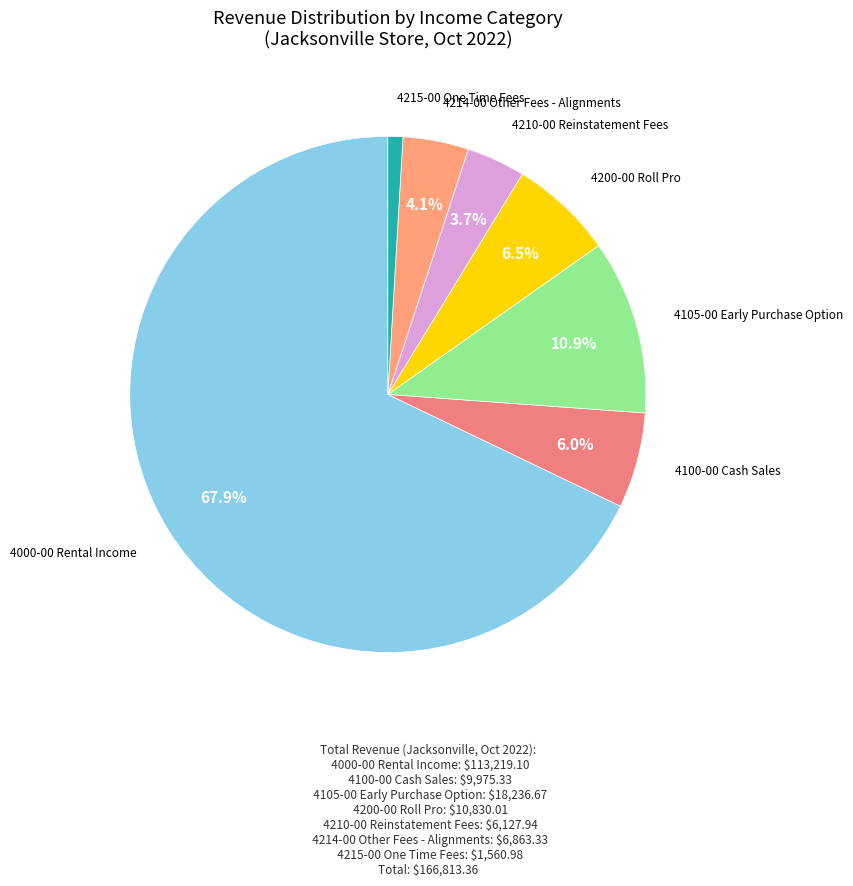

Is 4105-00 Early Purchase Option the majority of the pie?

No